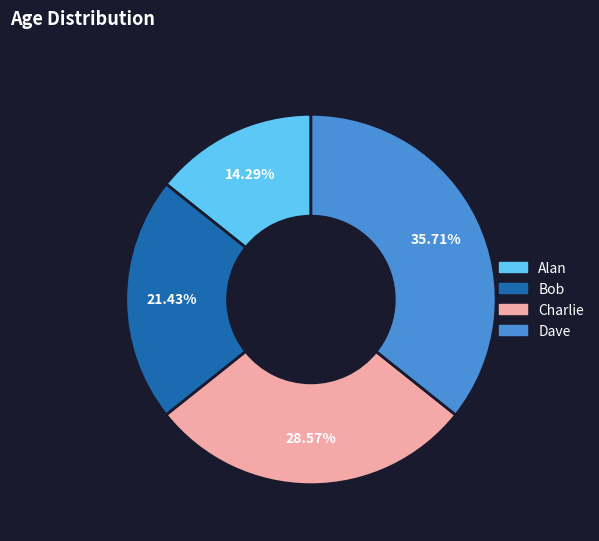

True or false: Alan accounts for 14% of the total.

True